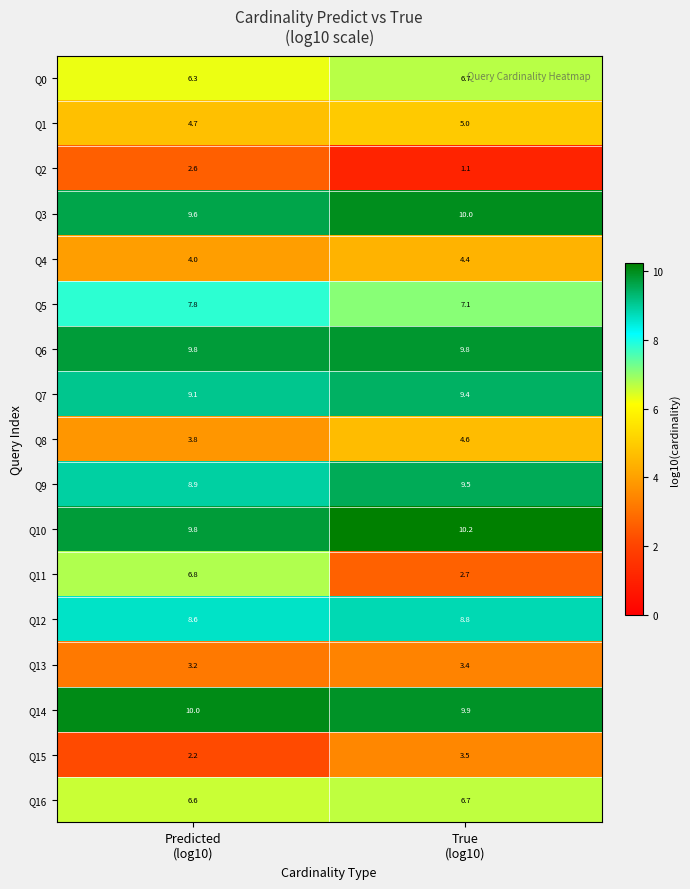

What is the maximum value for Q11?

6.8